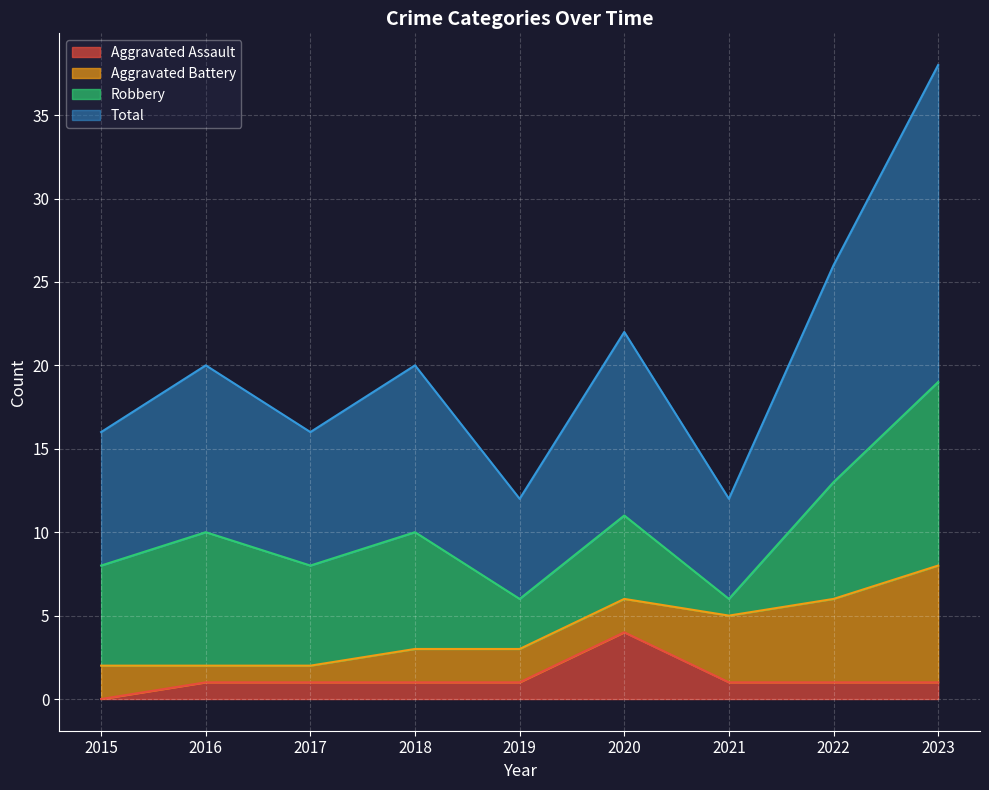

True or false: Aggravated Assault and Total intersect in this chart.

False